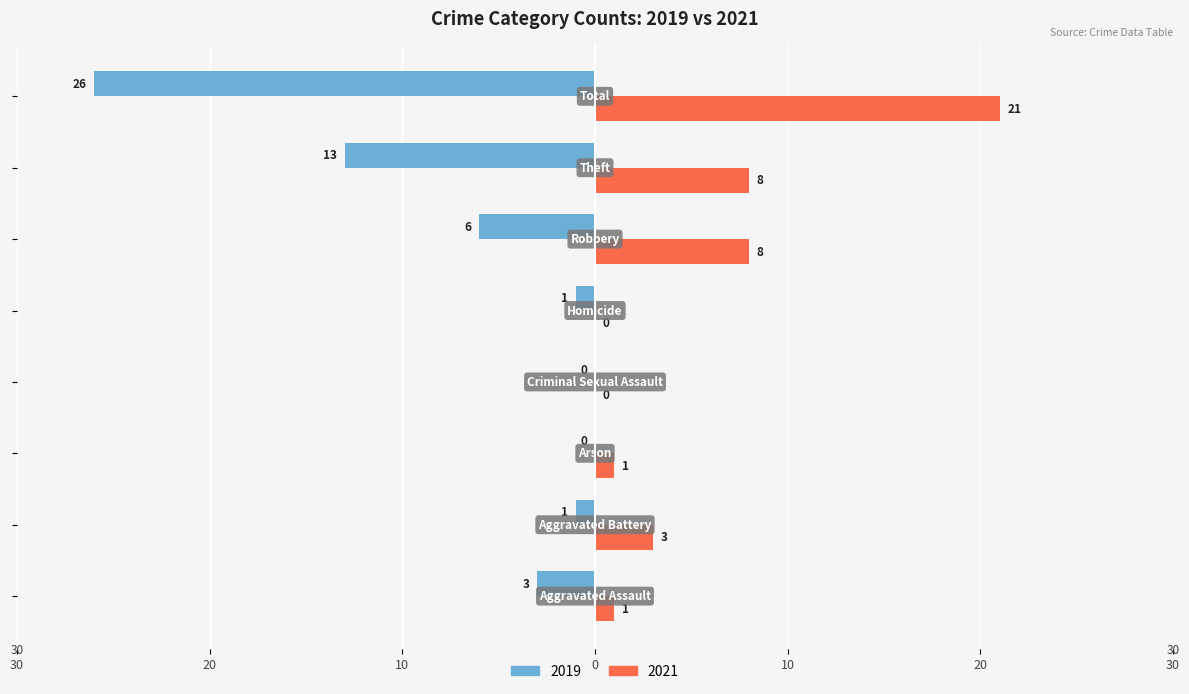

What is the average value of the 2019 series?

-6